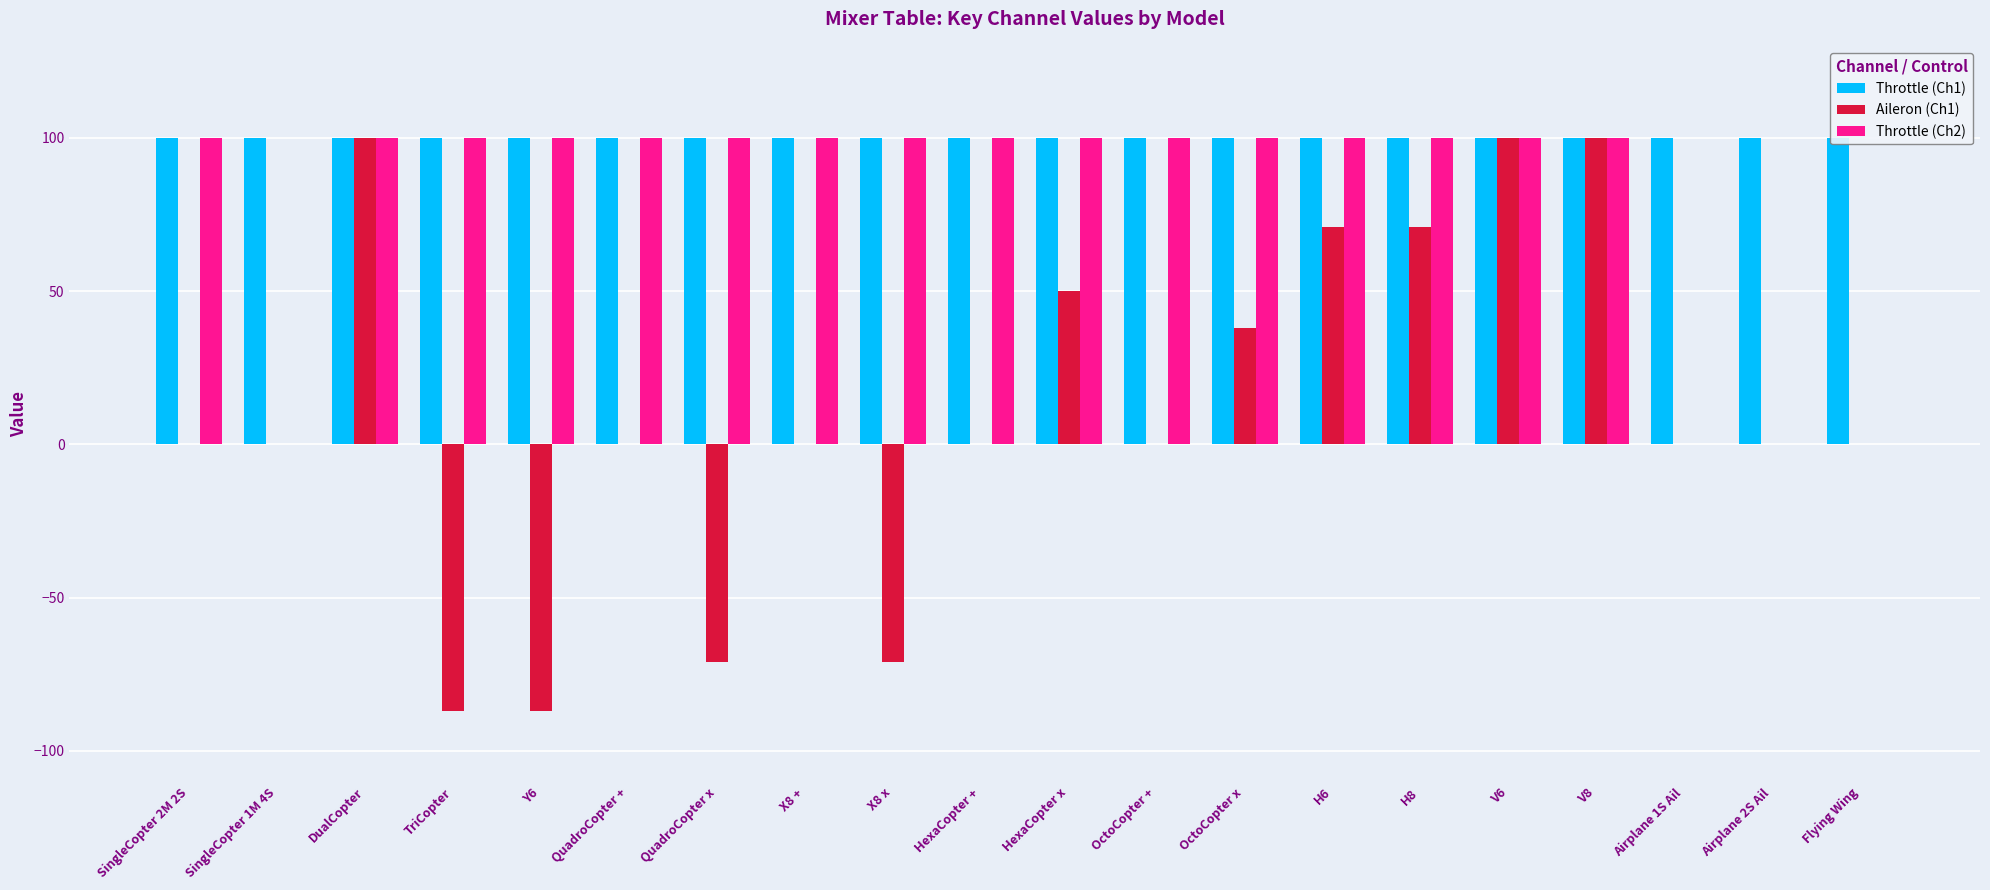

What is the value of the Throttle (Ch2) bar at the 10th from the left?

100